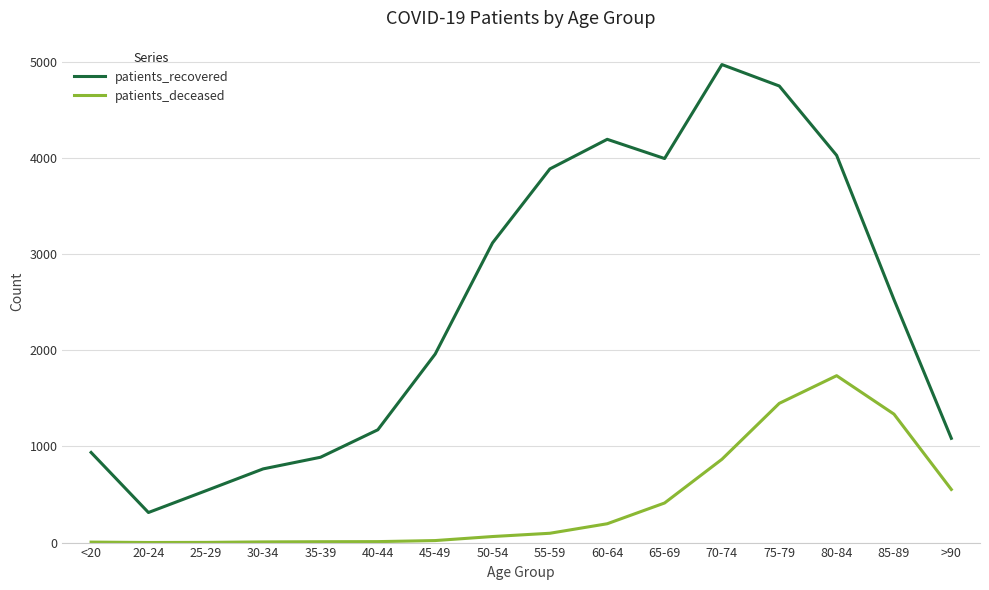

Which series has the largest total across all categories?

patients_recovered